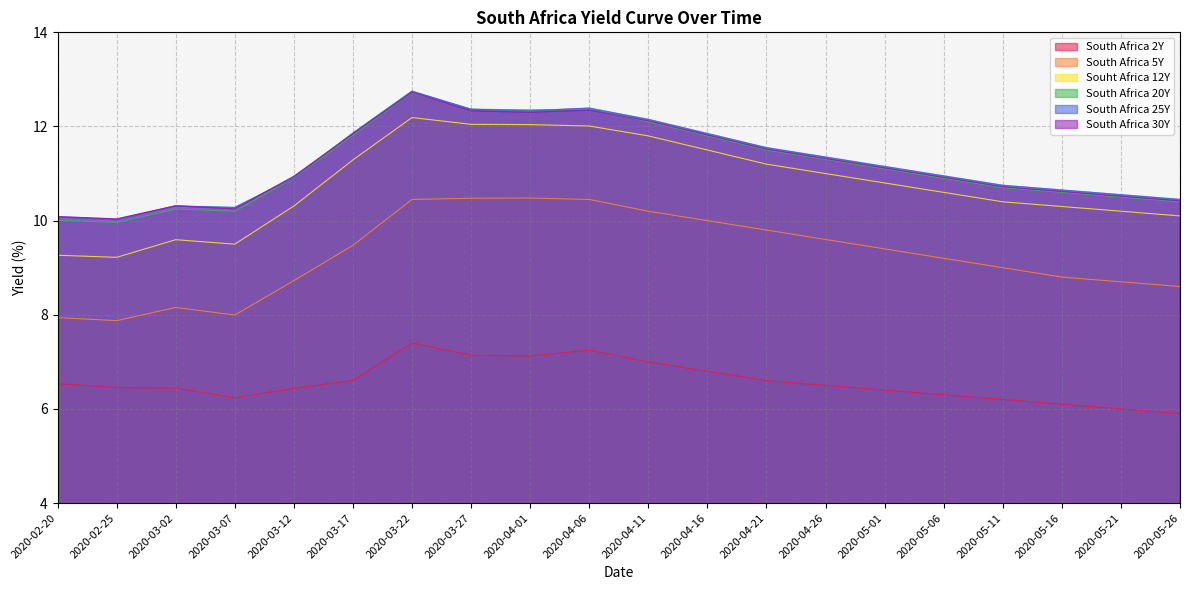

Which series changed the most between 2020-03-17 and 2020-04-11?

South Africa 5Y